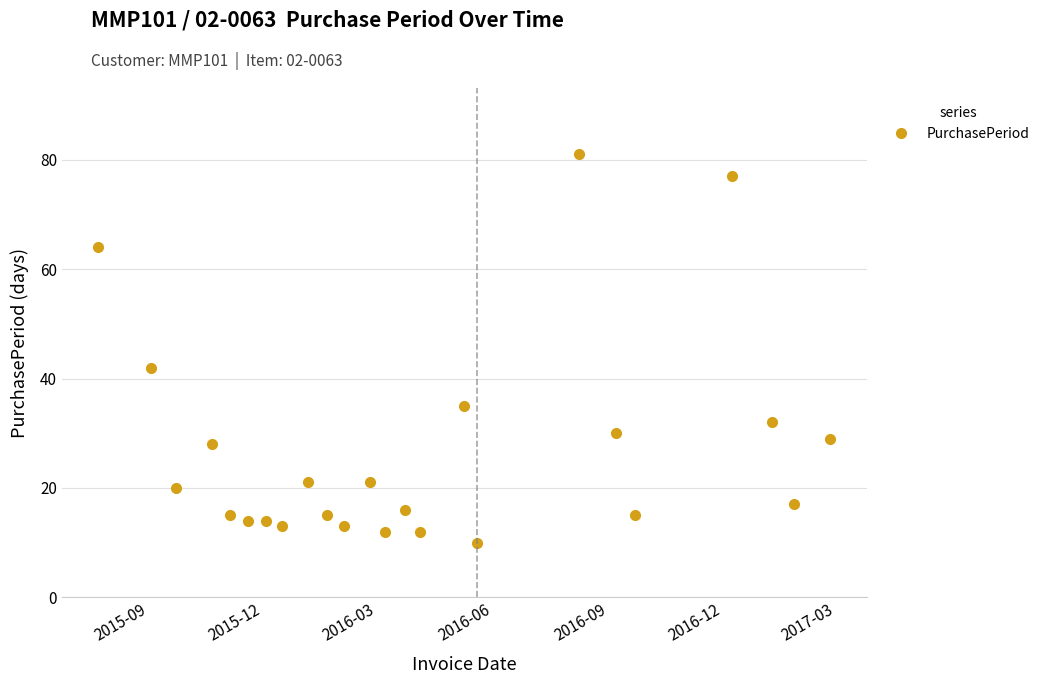

What is the average value?

27